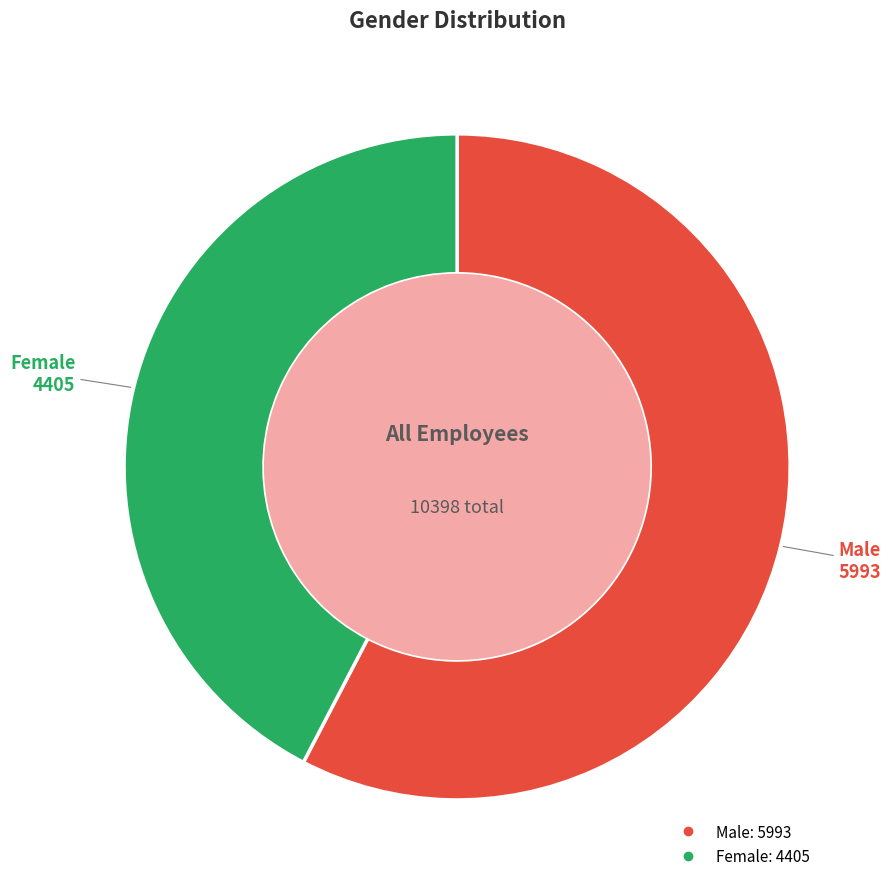

Which category has the smallest portion of the pie?

Female